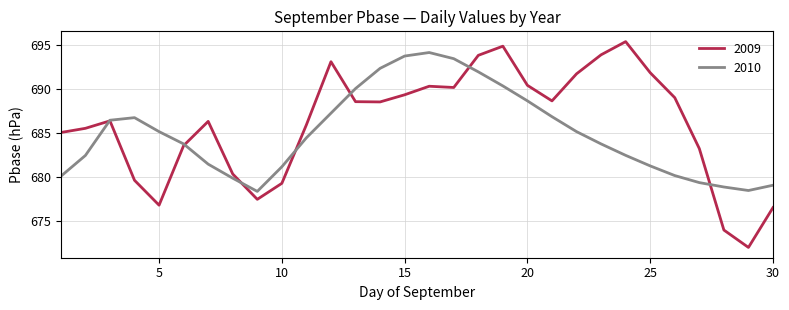

How many lines are shown in the chart?

2